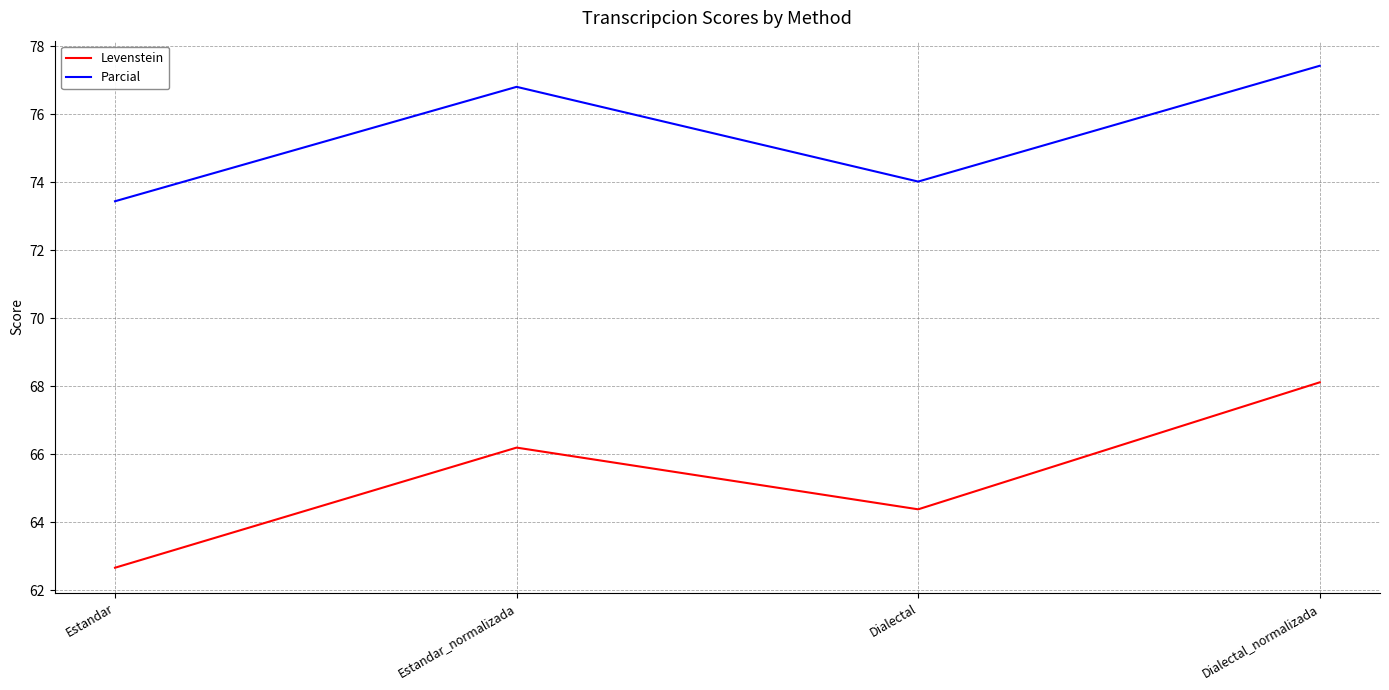

Which series has the widest spread of values?

Levenstein